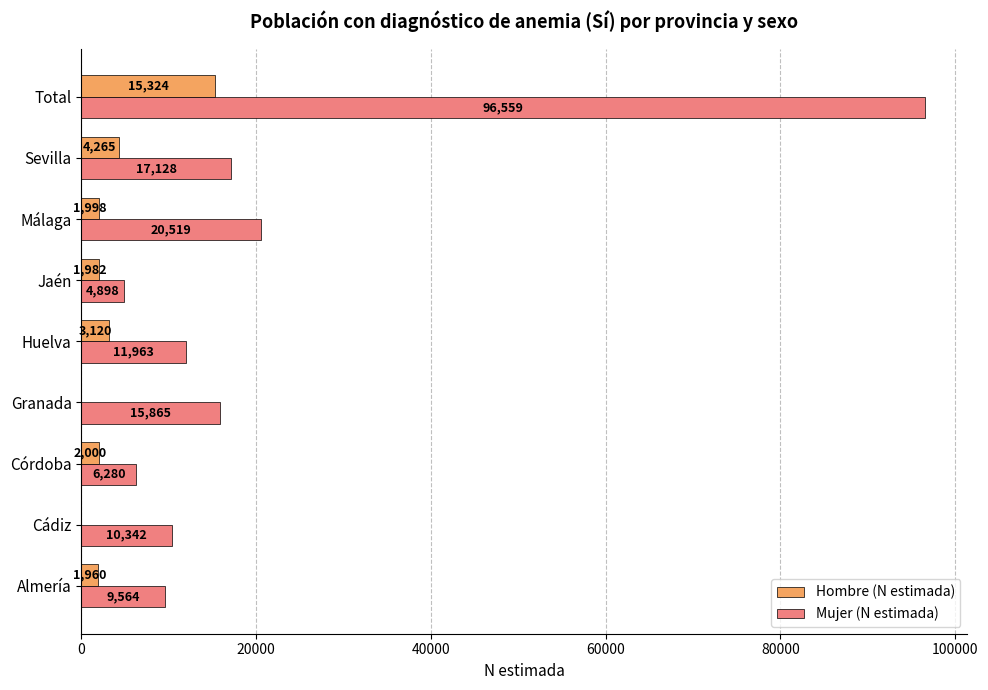

The Mujer (N estimada) series shows 36553 at Málaga. True or false?

False